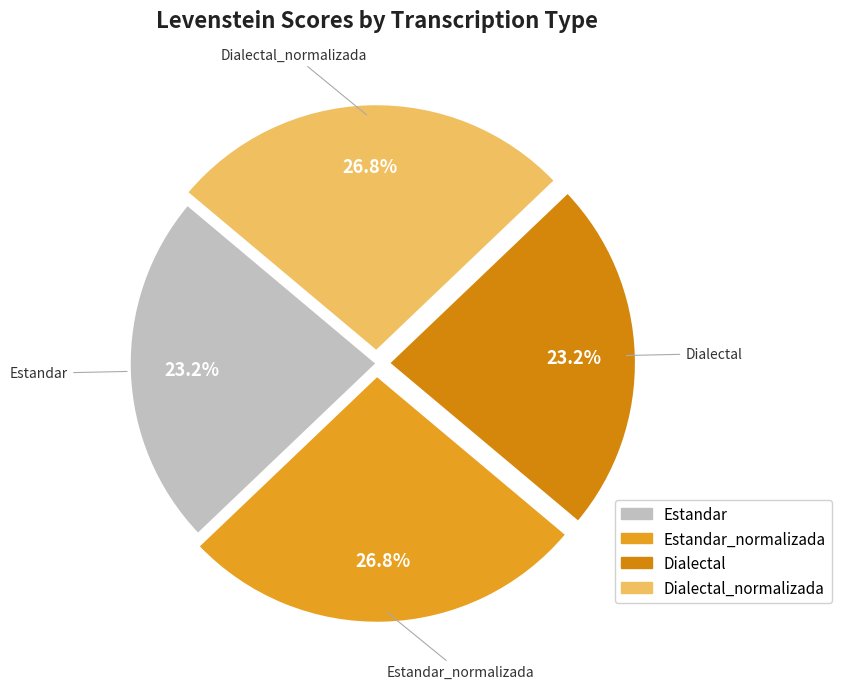

To the nearest percent, what percentage of the pie is Estandar_normalizada?

27%